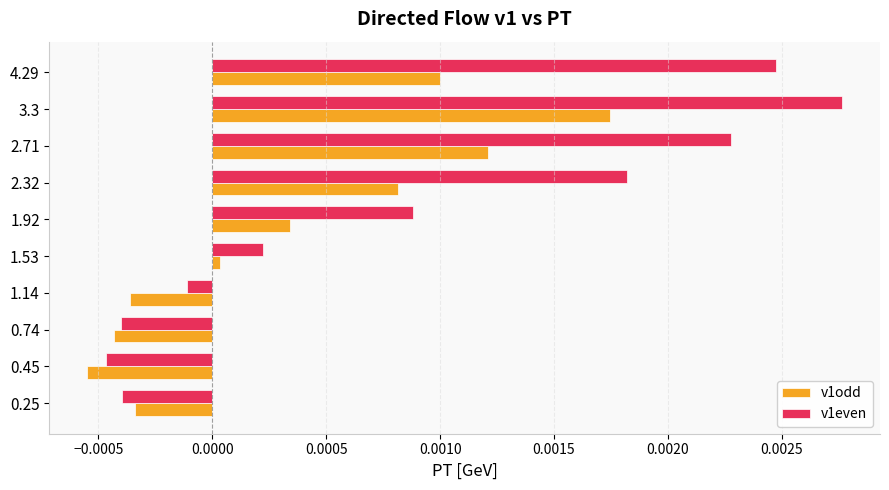

Is it true that v1odd equals 0.0 at 3.3?

True